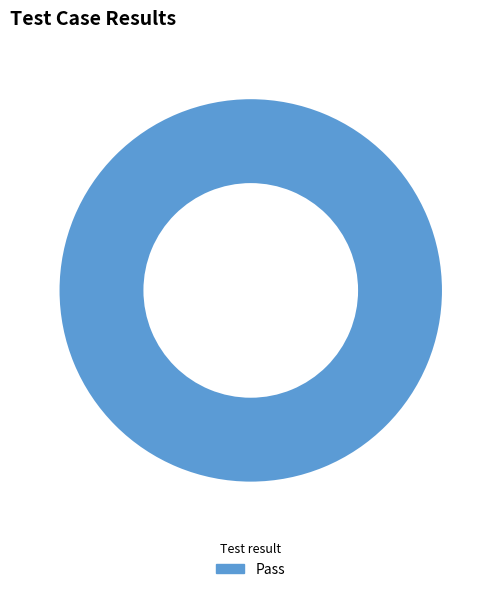

Is there any slice that represents more than half of the pie?

Yes